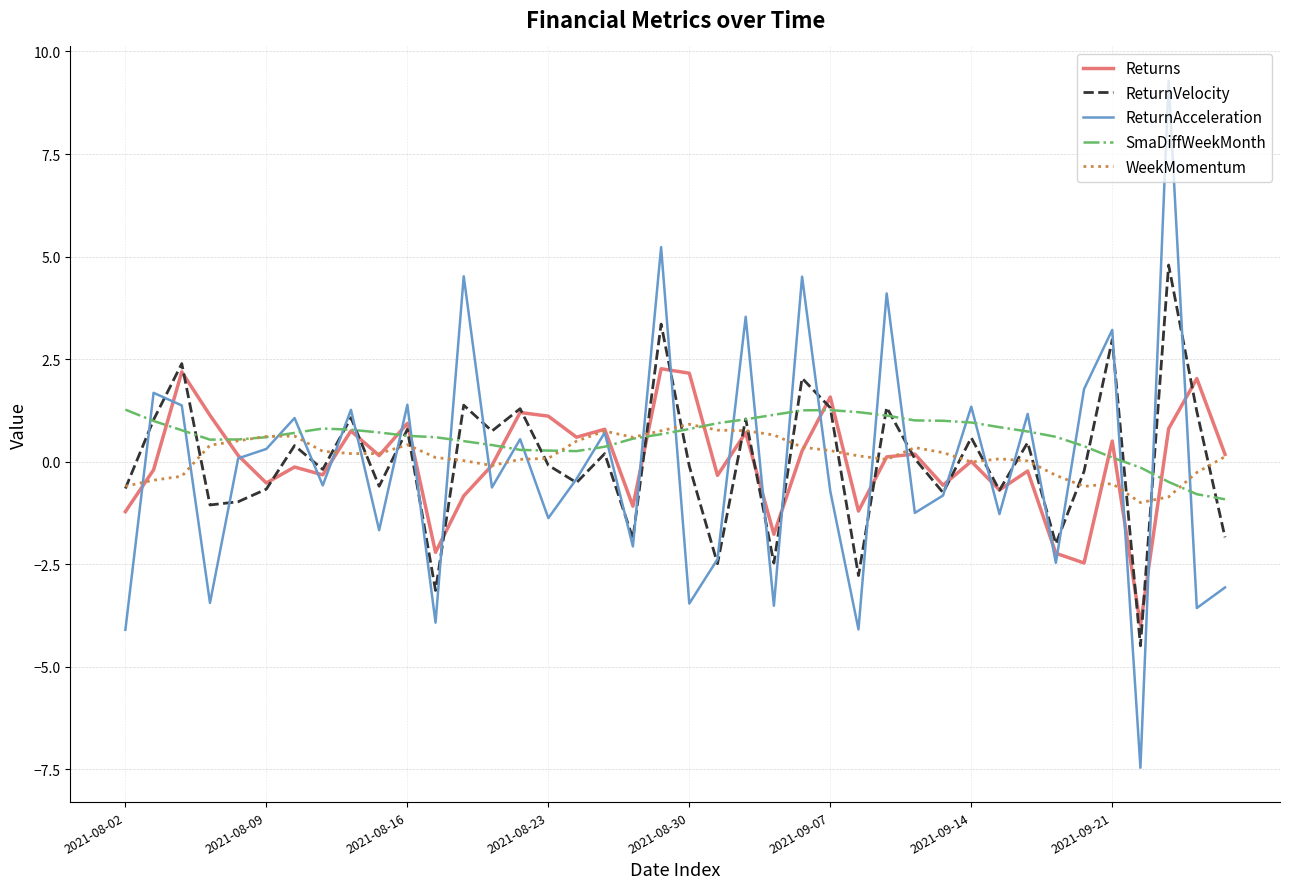

After their last crossing, which series has the higher values: ReturnAcceleration or SmaDiffWeekMonth?

SmaDiffWeekMonth